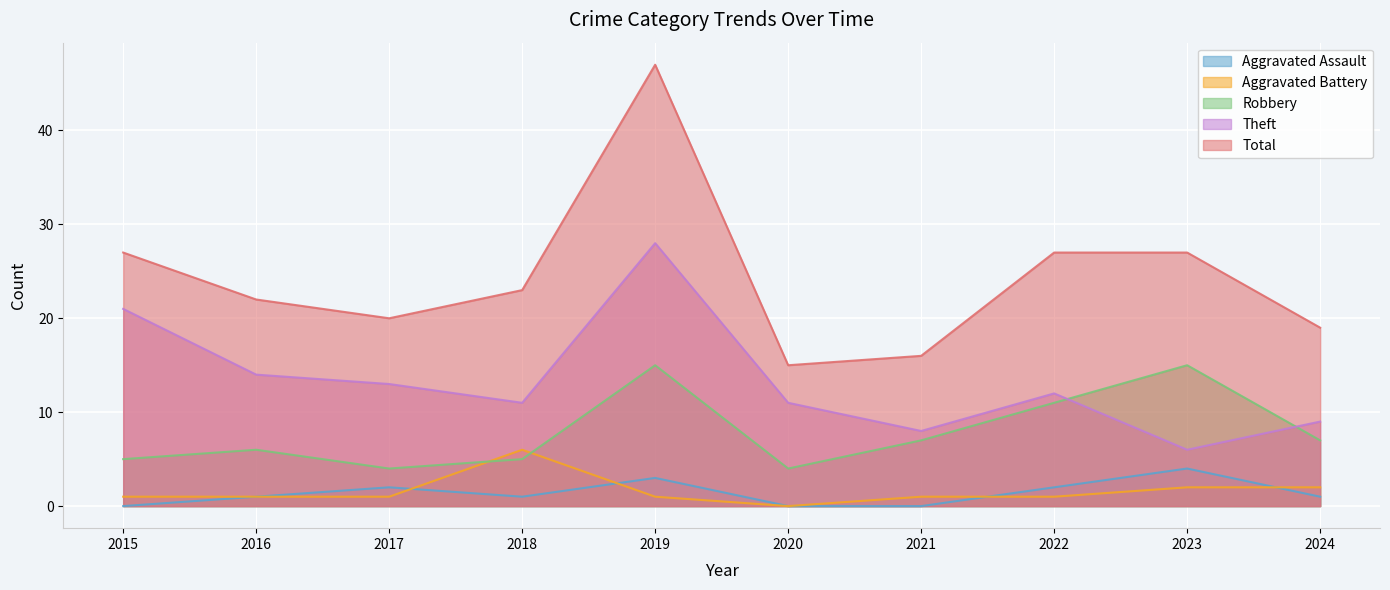

Is it true that Robbery equals 22 at 2023?

False